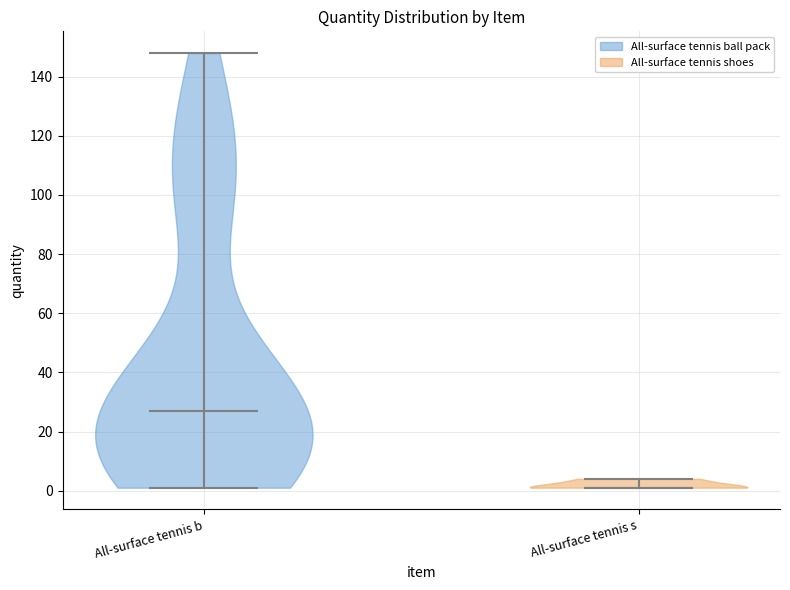

Reading left to right, read every violin against the y-axis: where its median line is, and the lowest and highest points it reaches. The values are not printed on the chart, so give them approximately, as read against the axis.

All-surface tennis b: median line 28, lowest point 2, highest point 148
All-surface tennis s: median line 2, lowest point 2, highest point 4